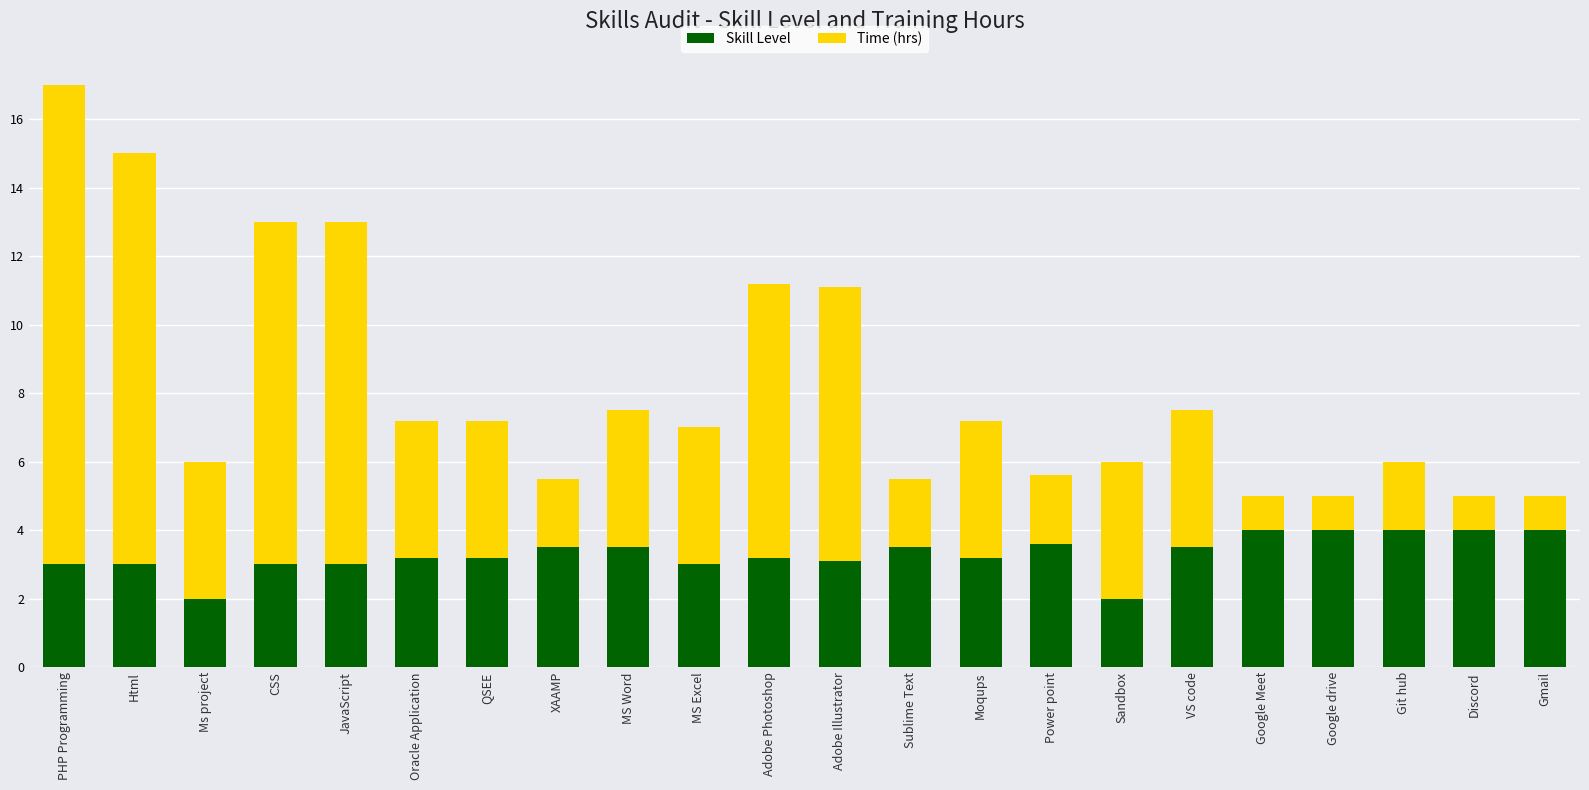

What is the total value across all series at QSEE?

7.2